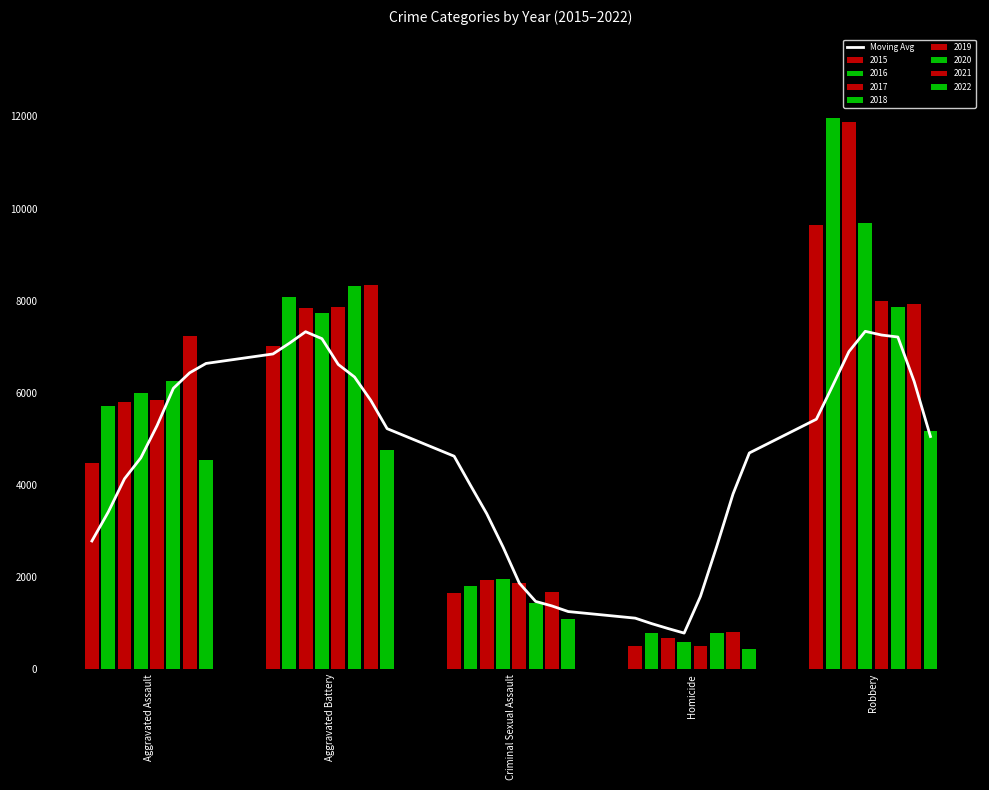

What is the difference between the maximum and minimum values?

6551.6